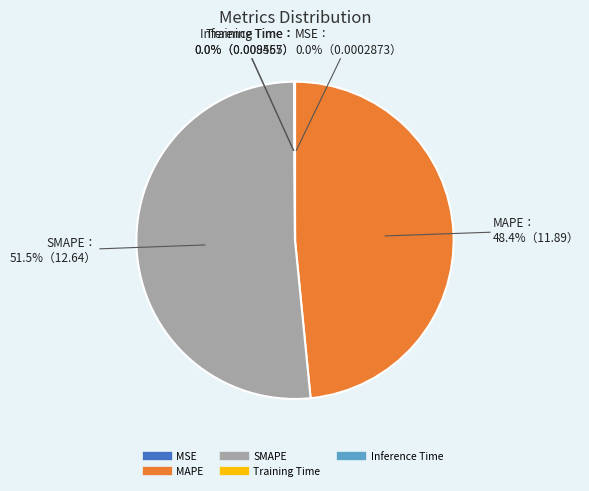

Is there any slice that represents more than half of the pie?

Yes